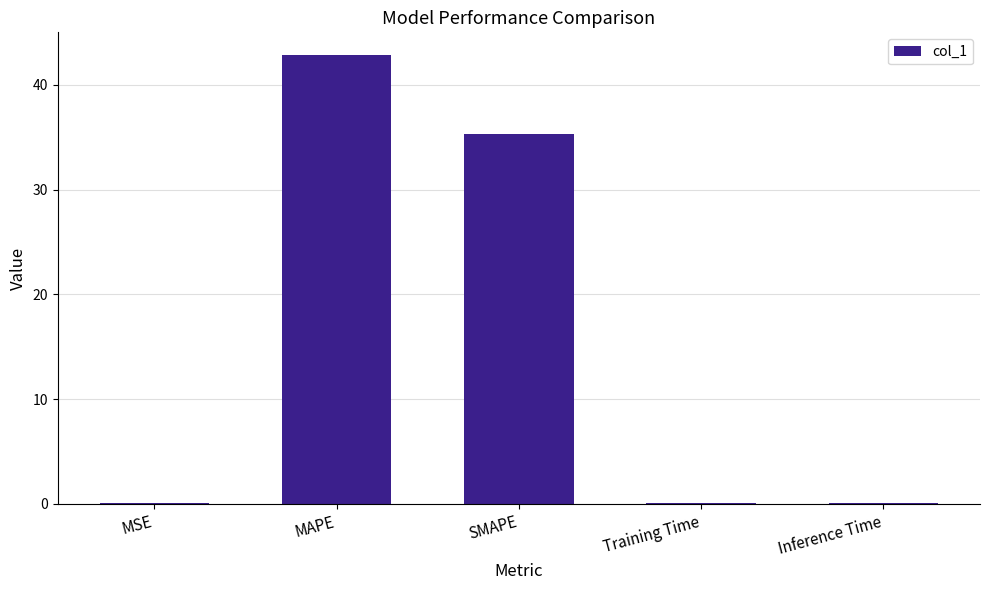

True or false: the data shows 42.9 at MAPE.

True